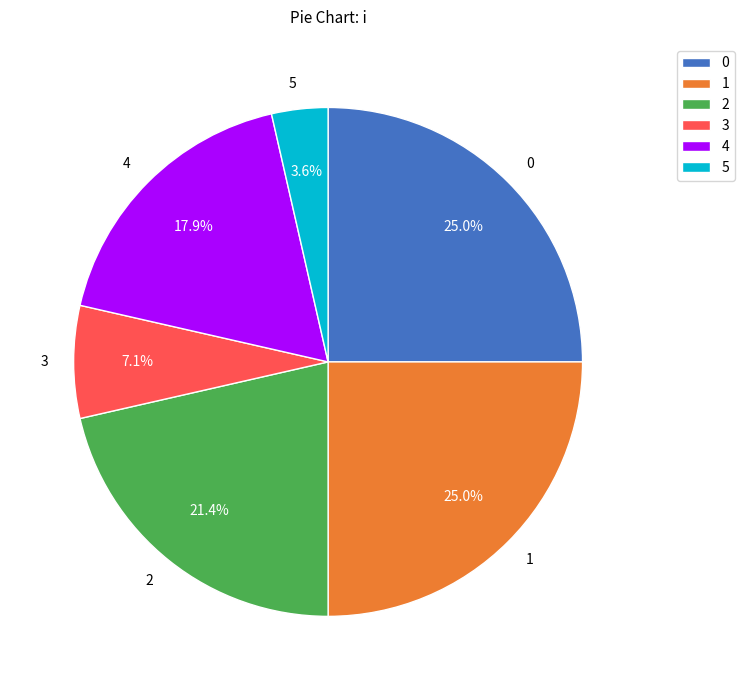

Do 5 and 0 together represent more than half of the pie?

No